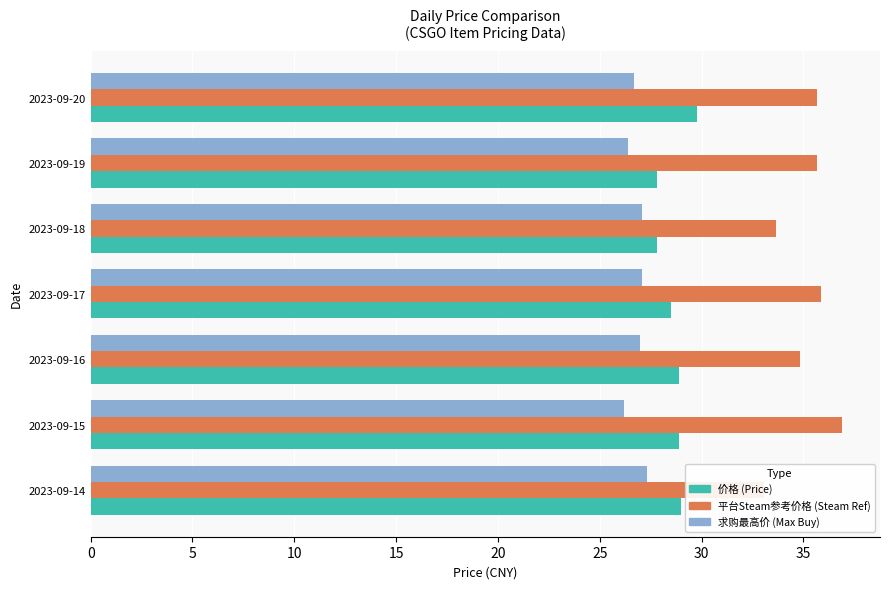

How many values in the 价格 (Price) series are below 28?

2